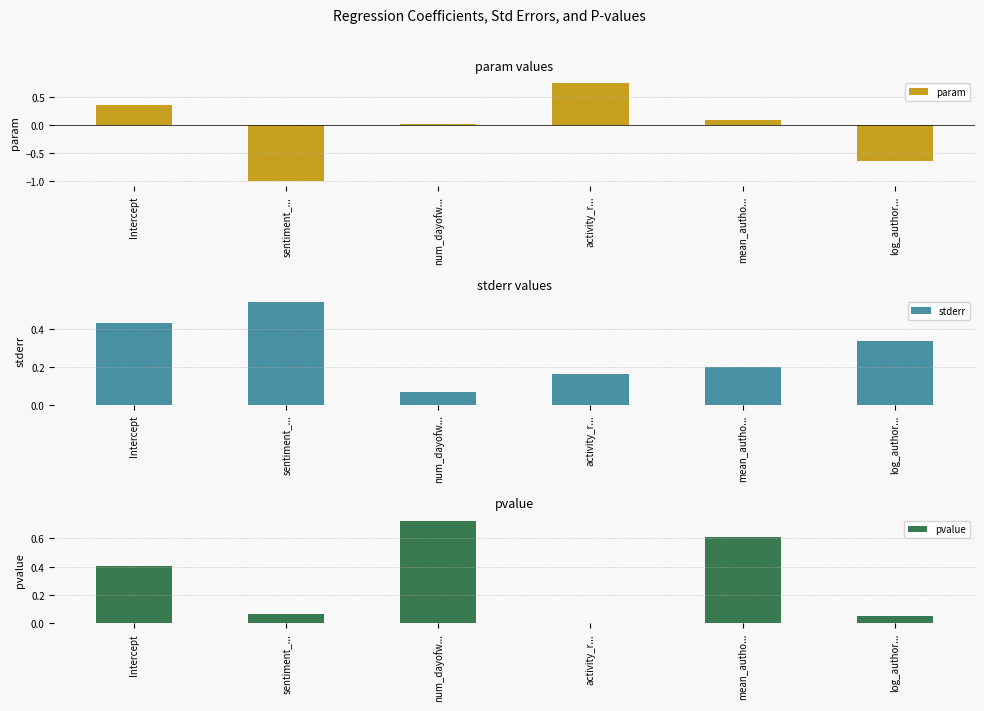

What are all the series names shown in the legend?

param, stderr, pvalue